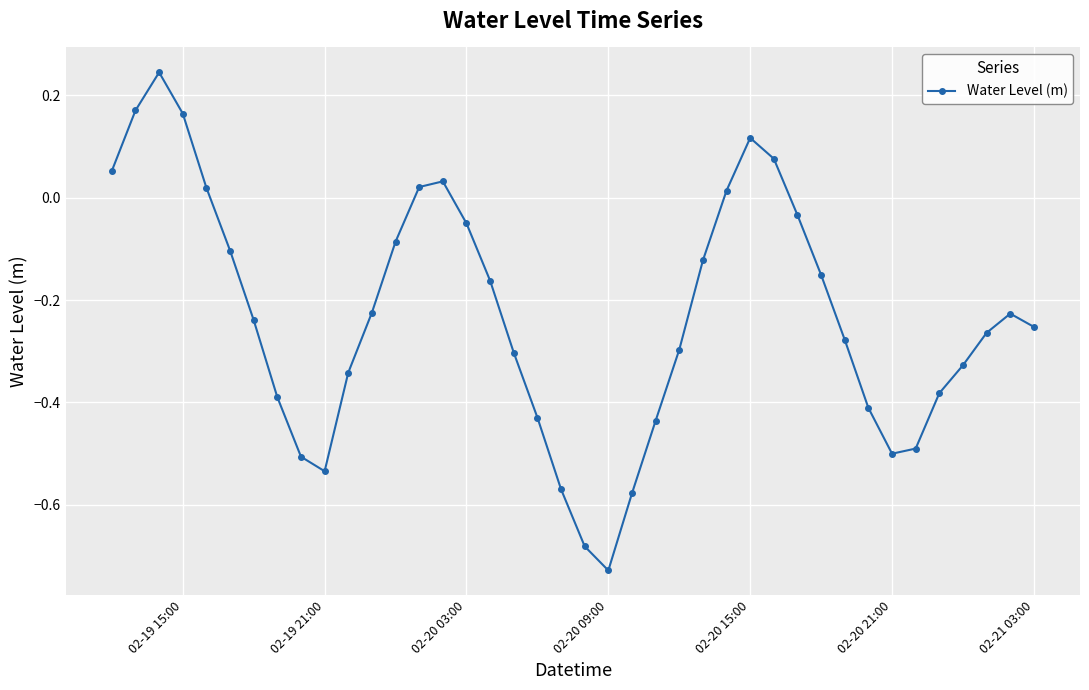

What is the sum of all values?

-9.2